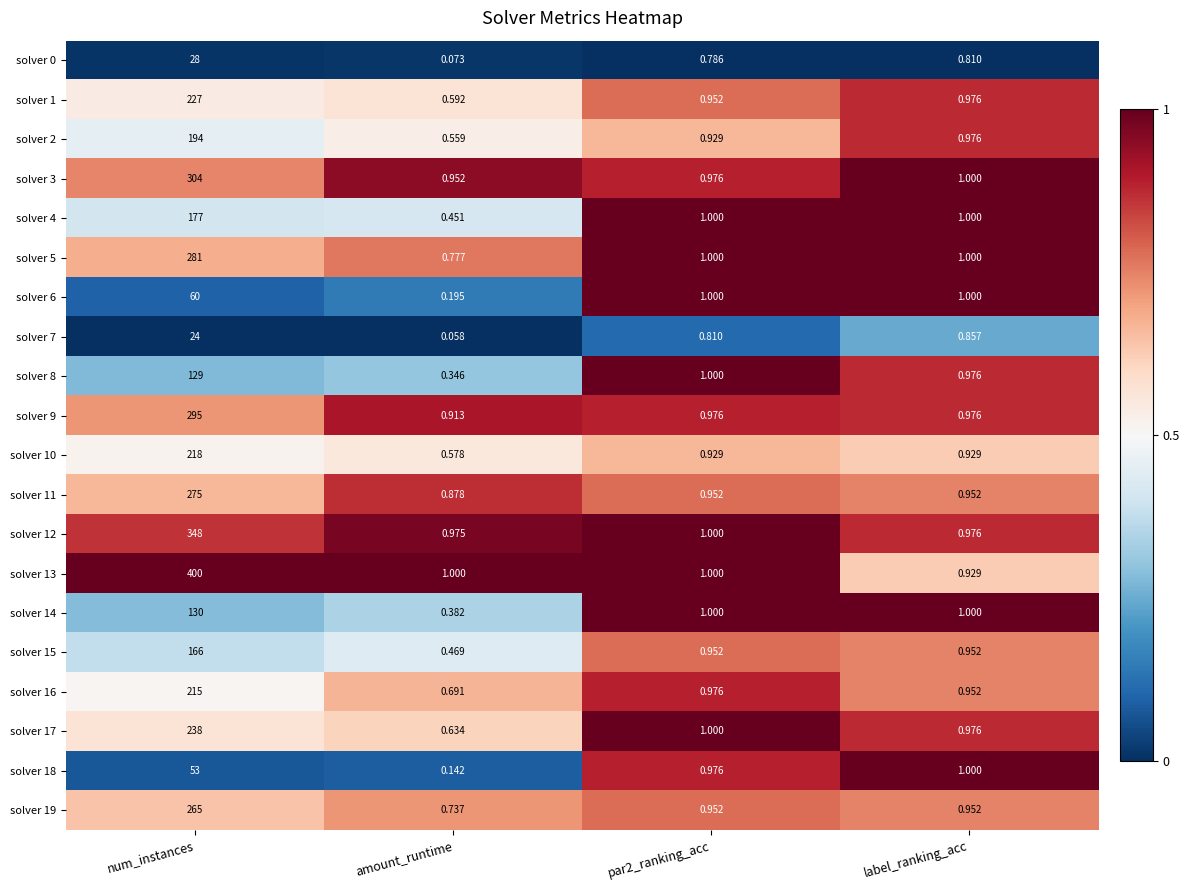

Is the value of solver 6 at amount_runtime greater than the value of solver 11 at par2_ranking_acc?

No